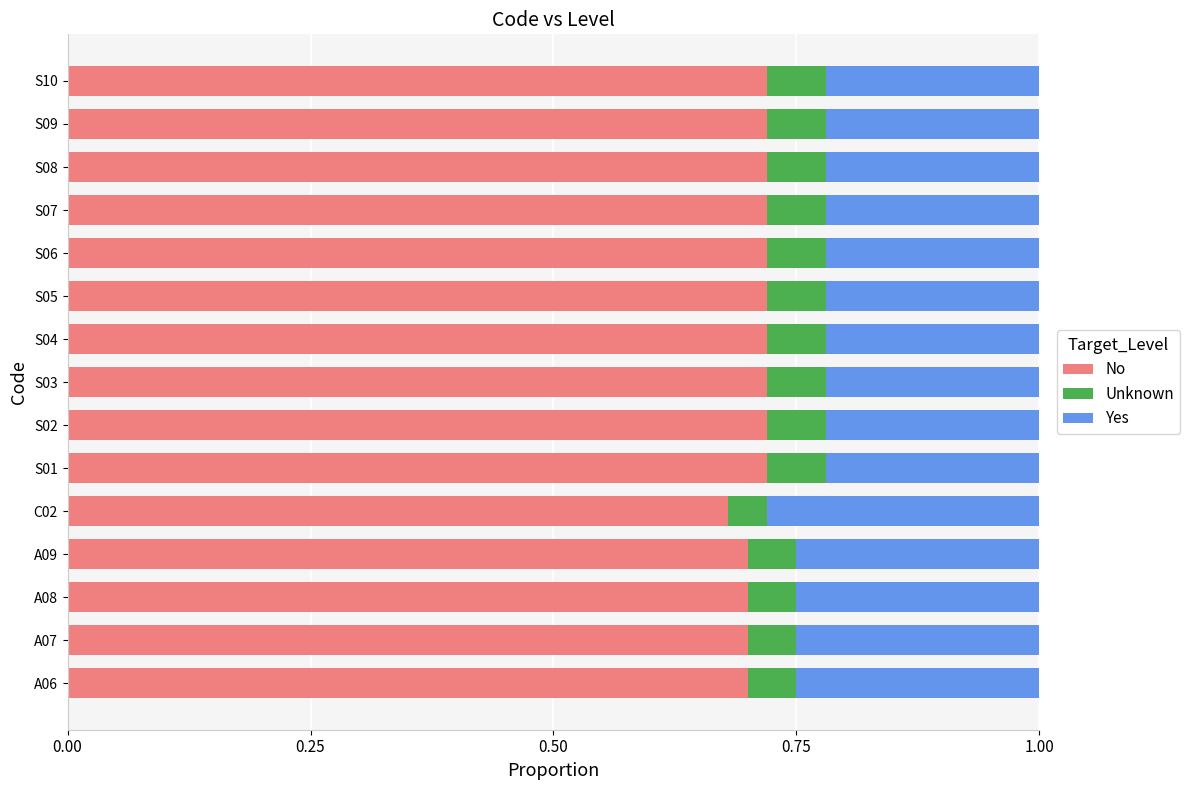

What is the total value across all series at S07?

1.0